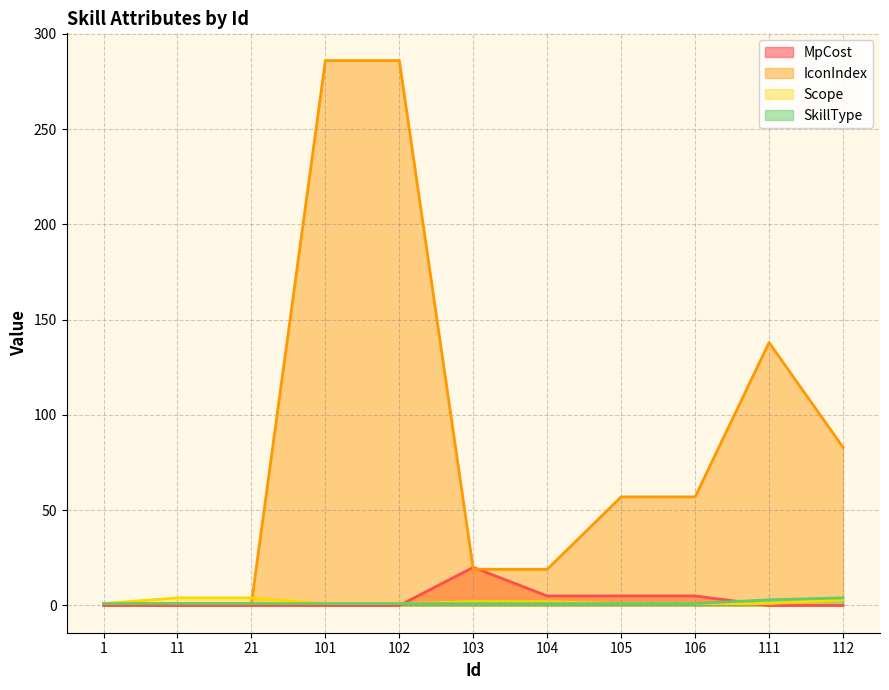

What is the maximum value shown in the chart?

286